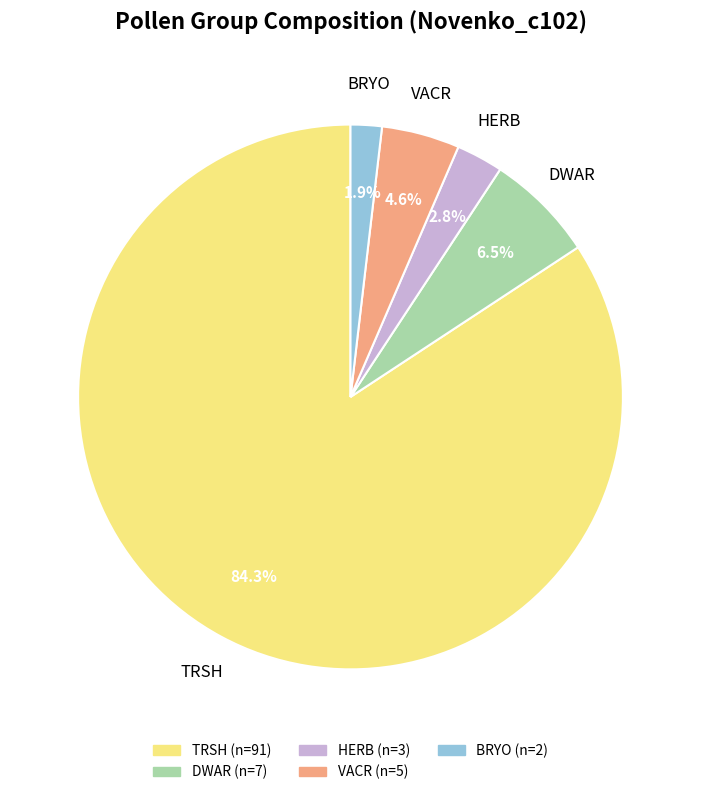

True or false: BRYO accounts for 2% of the total.

True